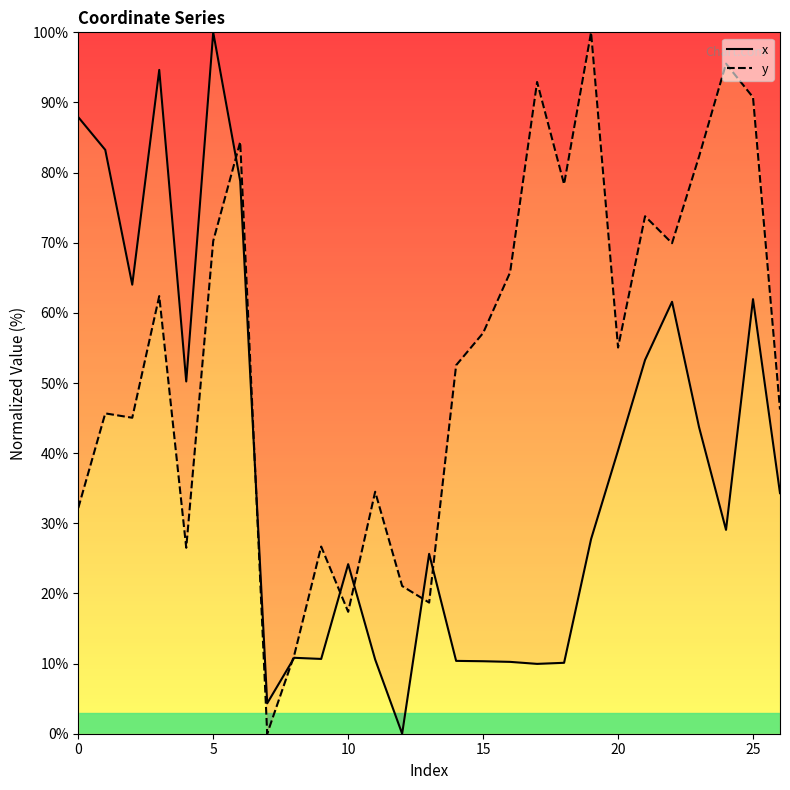

The value of y at 15 is 76.6. True or false?

False